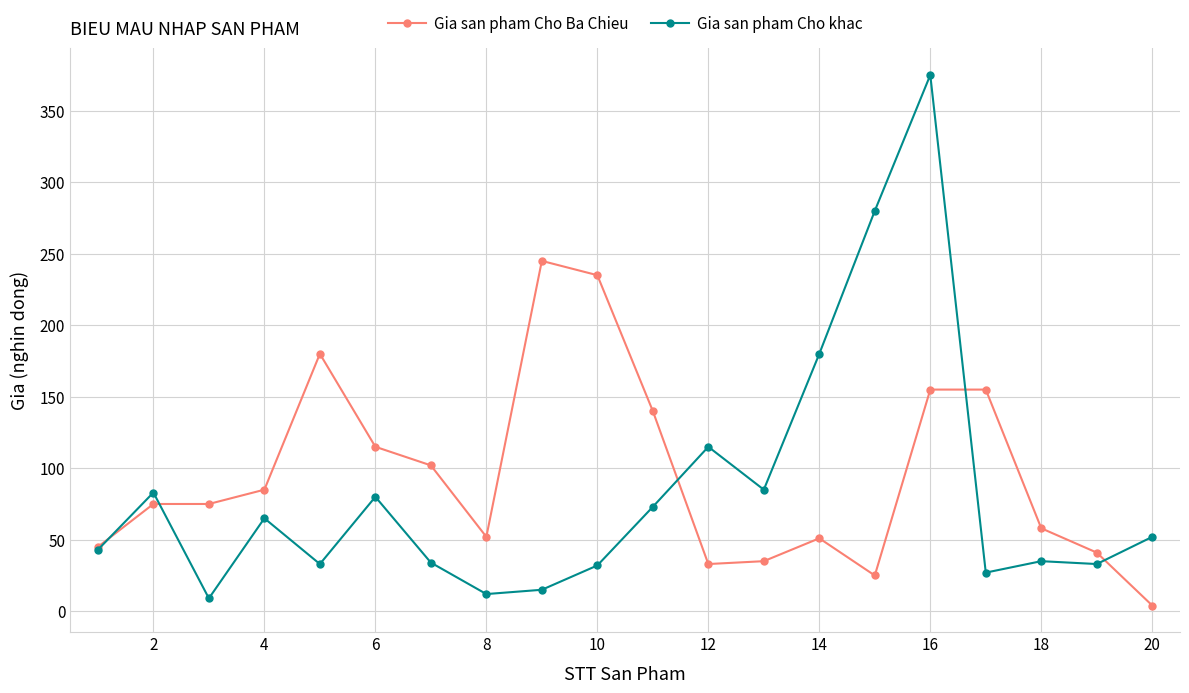

What is the lowest value of the Gia san pham Cho khac series?

9